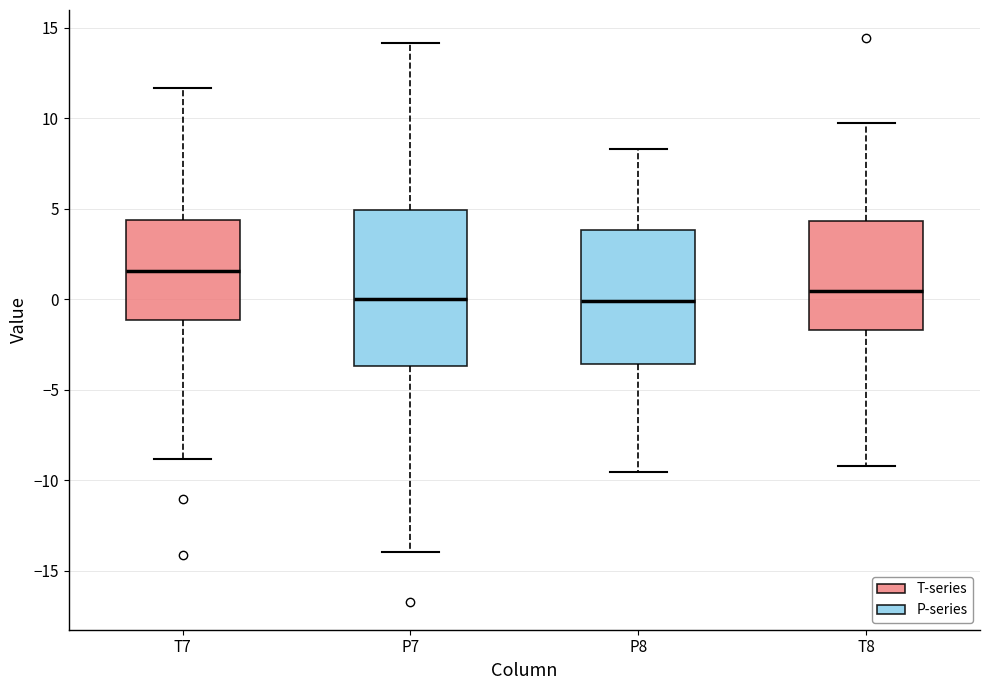

Which box is the tallest, from its lower edge to its upper edge?

P7